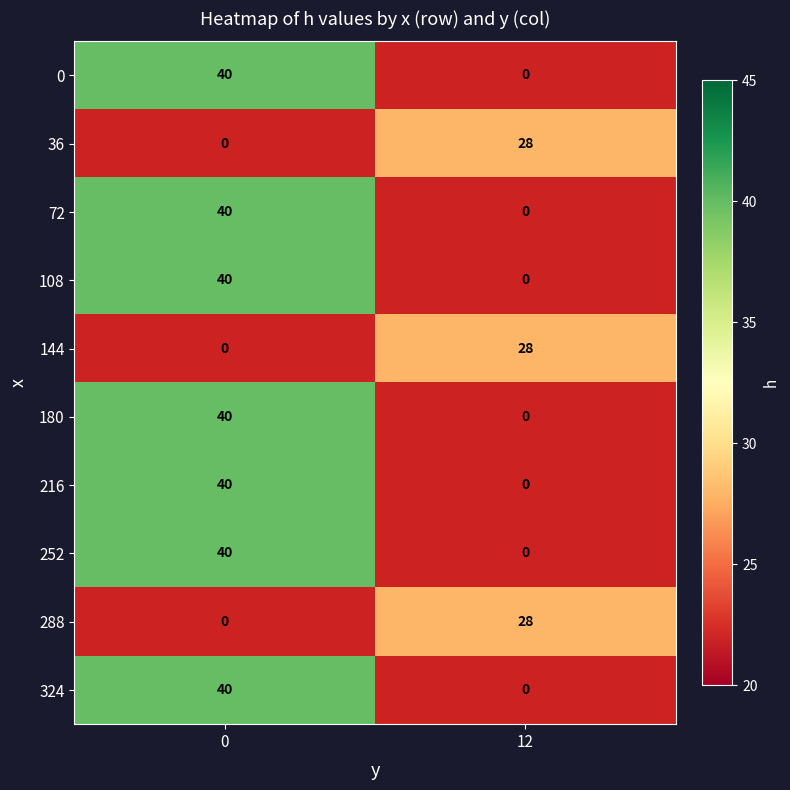

The 288 series shows 28 at 12. True or false?

True